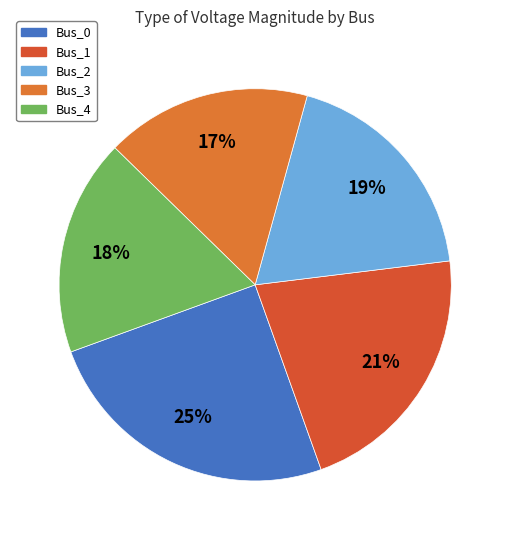

Count the number of slices in the pie.

5